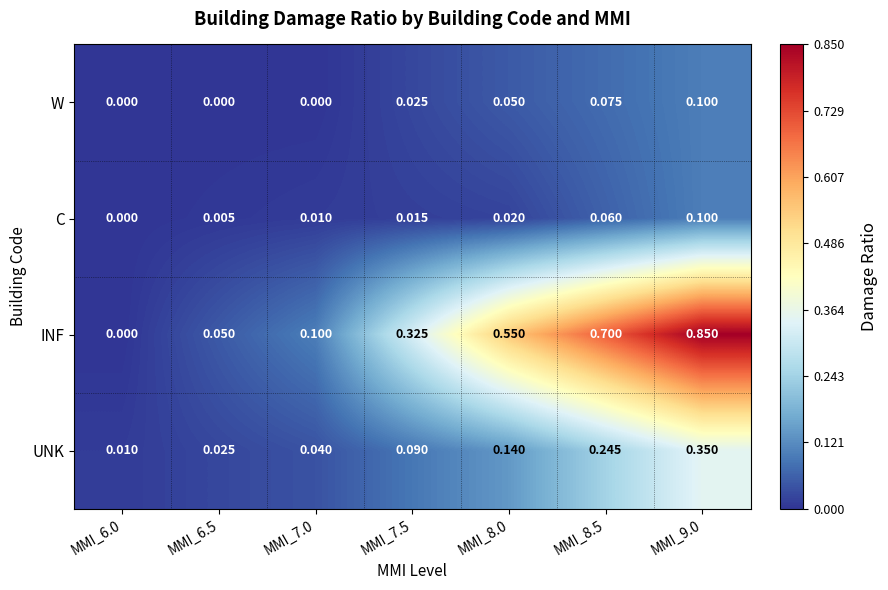

At how many categories does at least one series exceed 0?

7